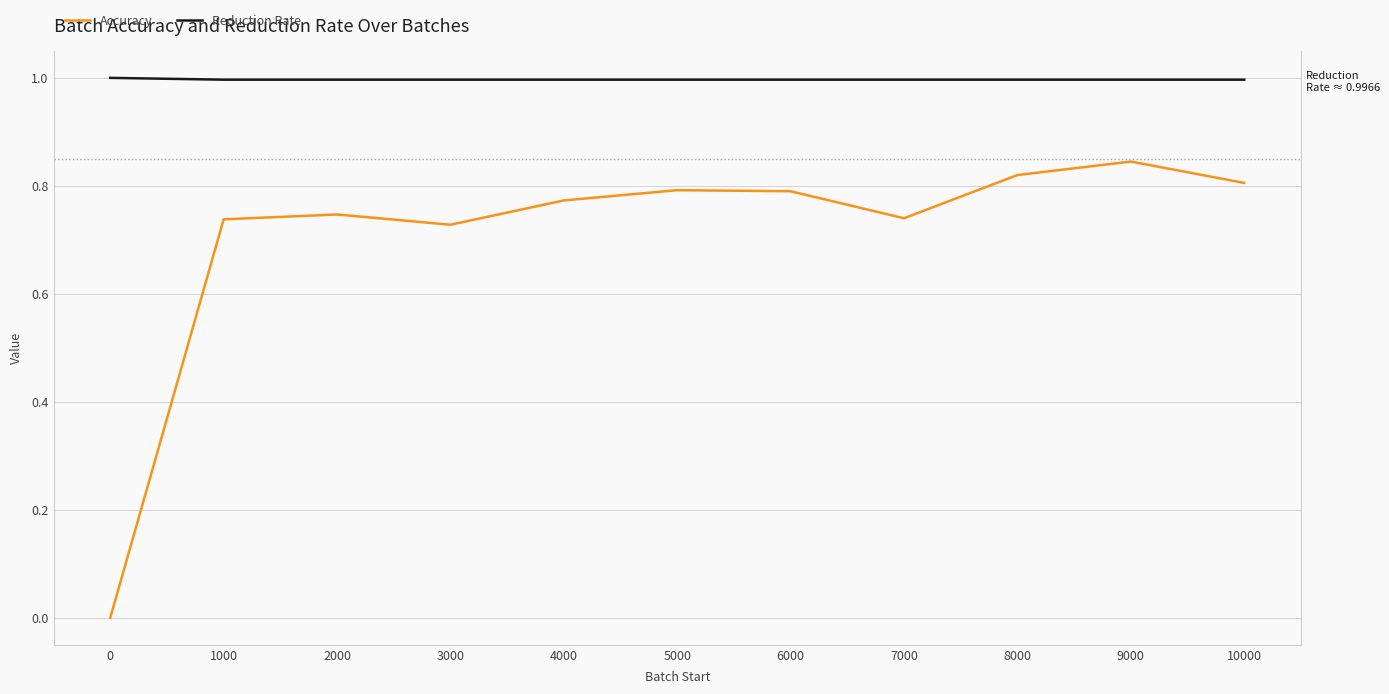

How many values in Accuracy are above zero?

10